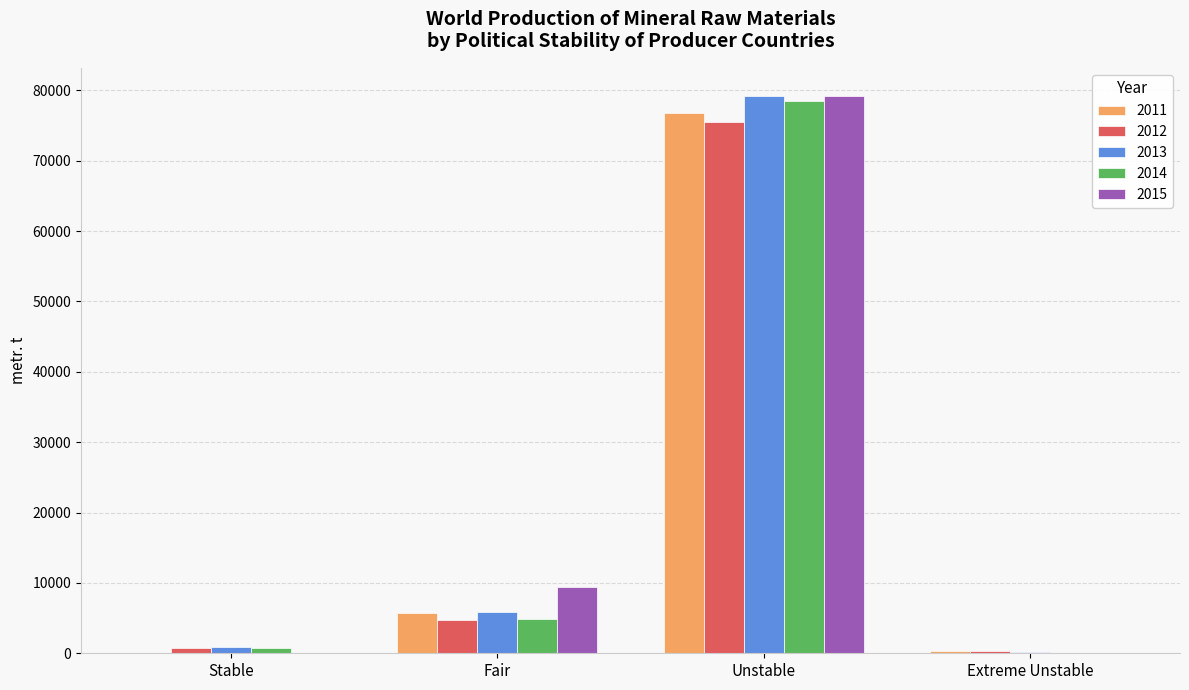

The value of 2015 at Stable is -23890. True or false?

False